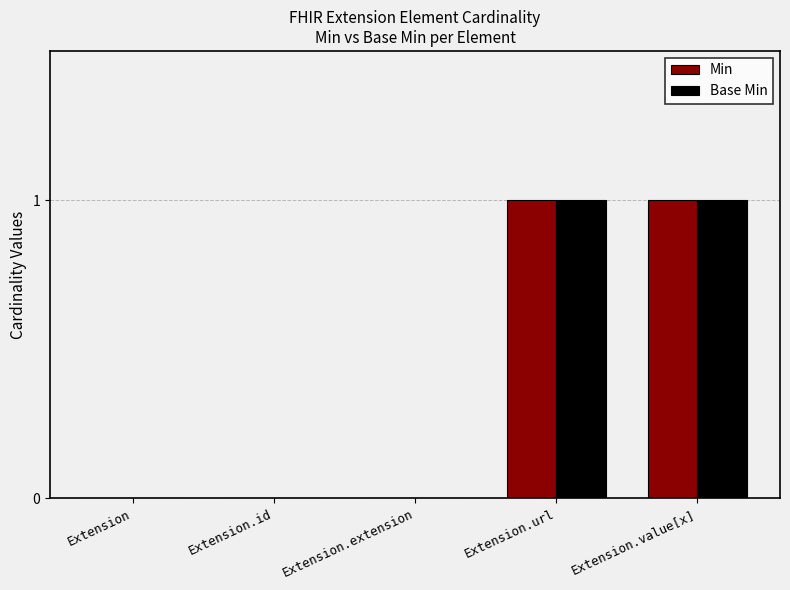

How many series are shown in this chart?

2